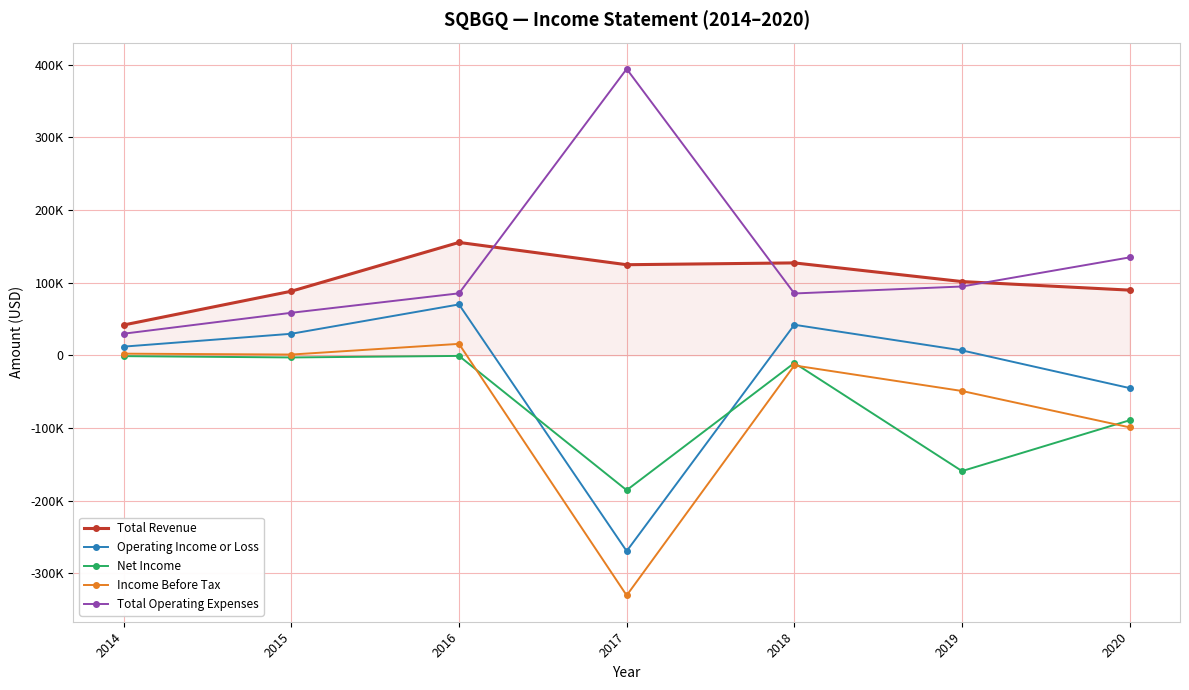

Where is the first local maximum for Operating Income or Loss?

2016